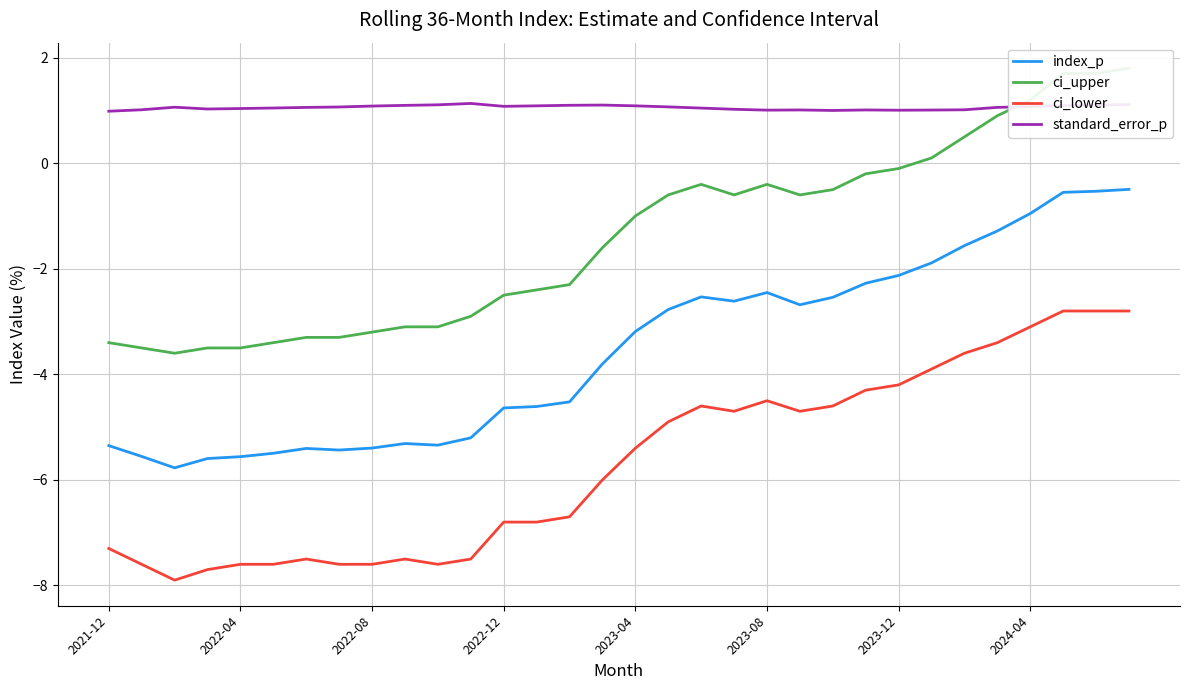

Rank the series by their maximum value, from highest to lowest.

ci_upper, standard_error_p, index_p, ci_lower